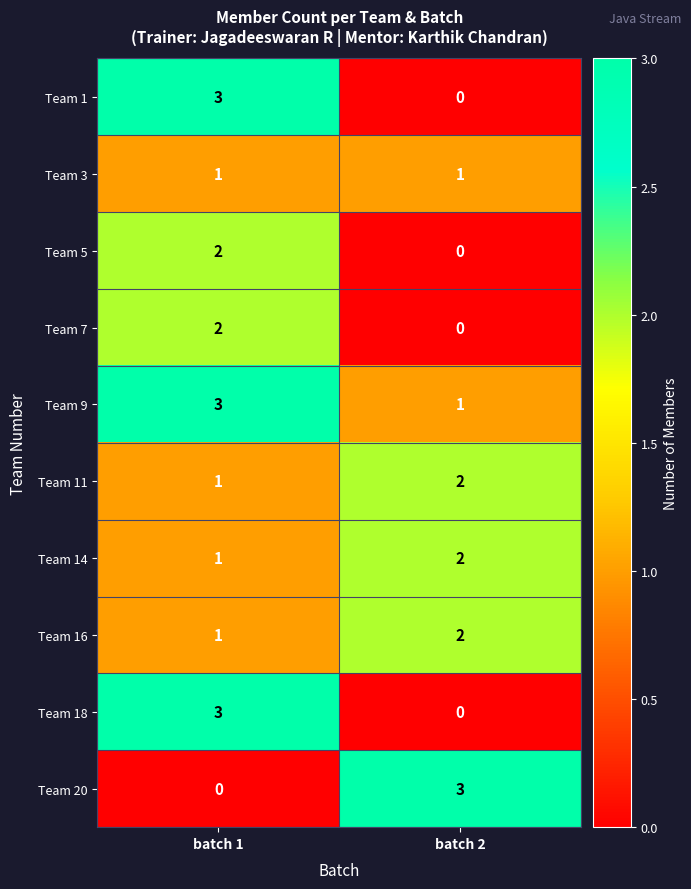

What is the maximum value shown in the chart?

3